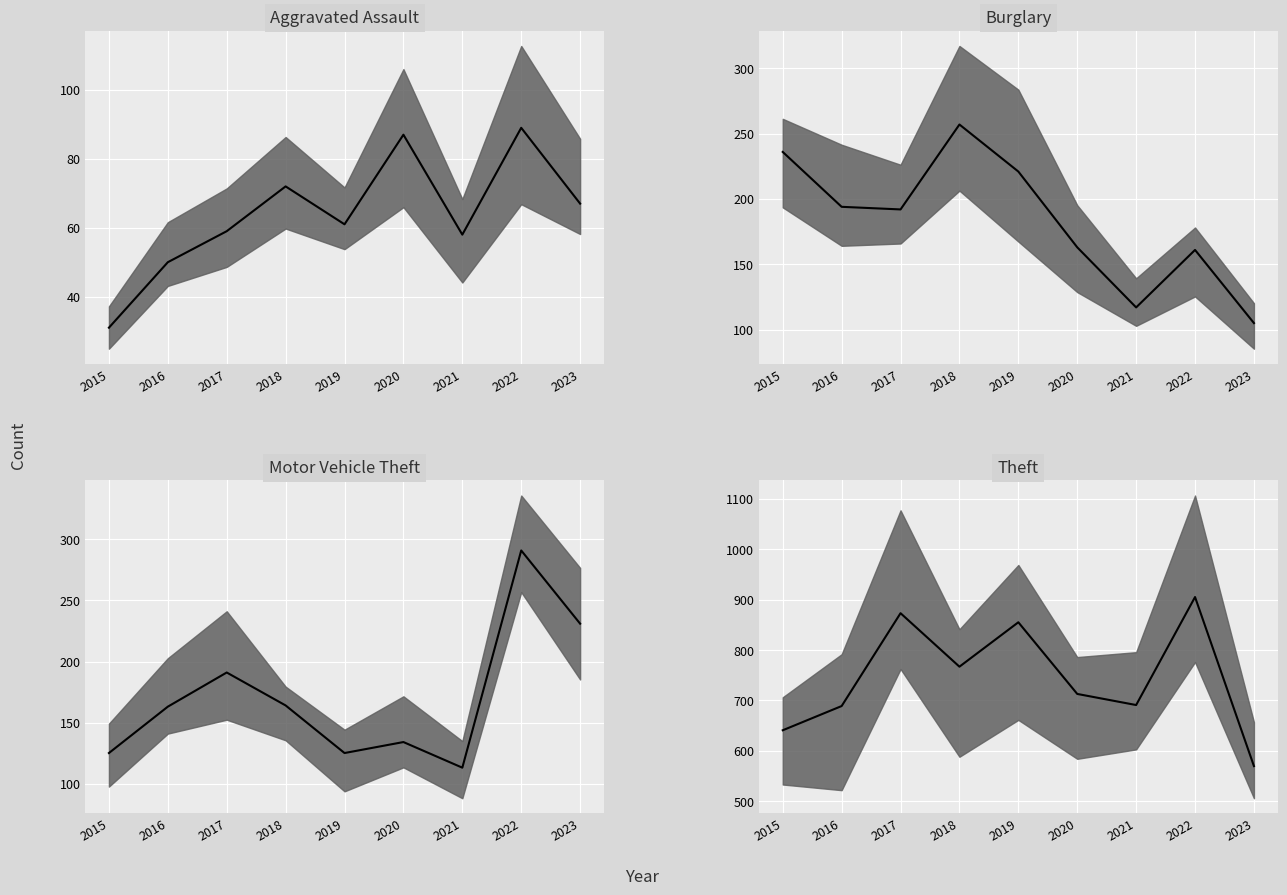

What is the difference between the maximum and minimum values in the Theft series?

335